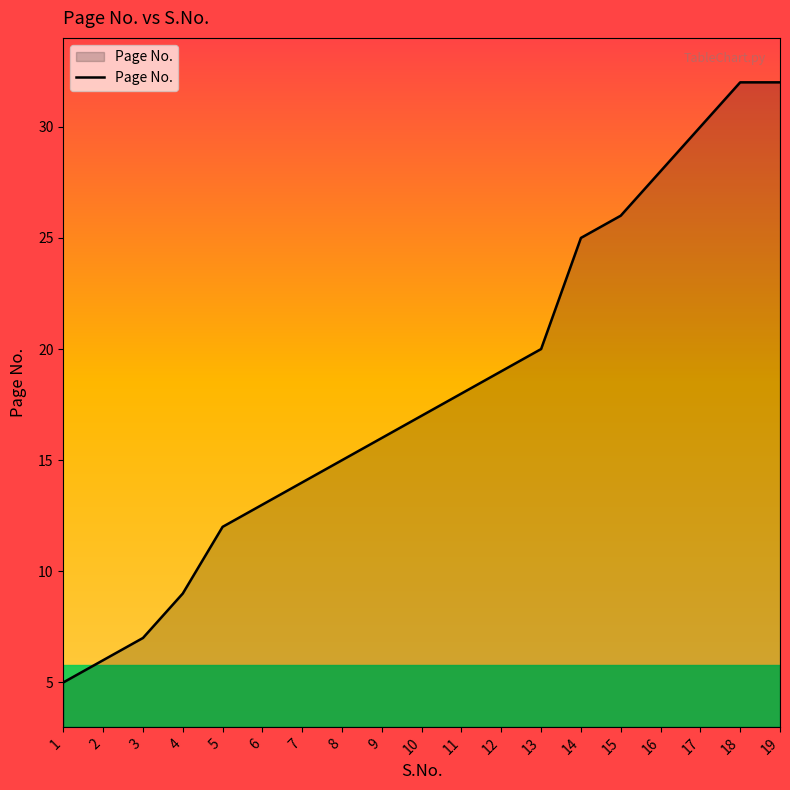

What is the difference between the values at 3 and 5?

5